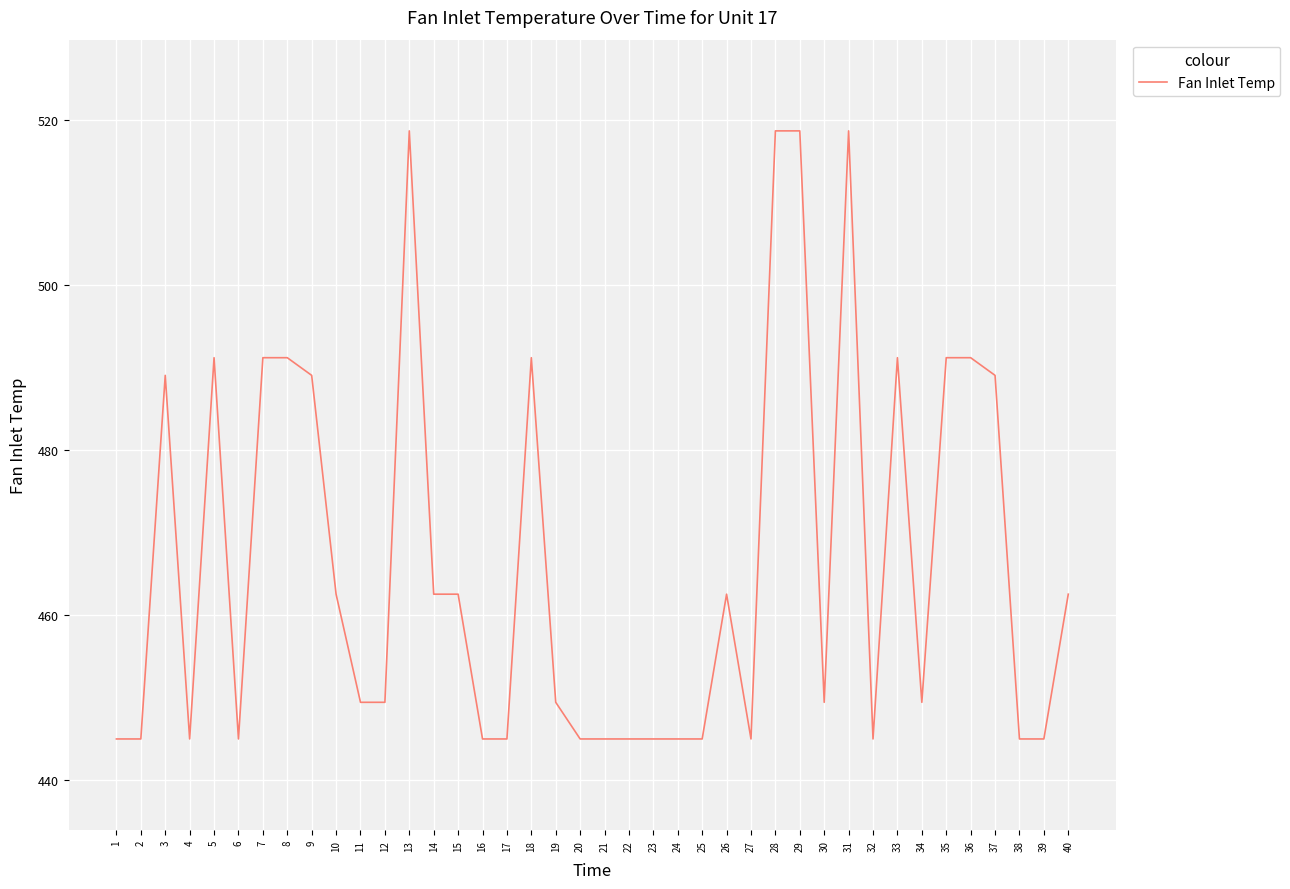

Approximately how many times larger is the value at 3 compared to 6?

1.1